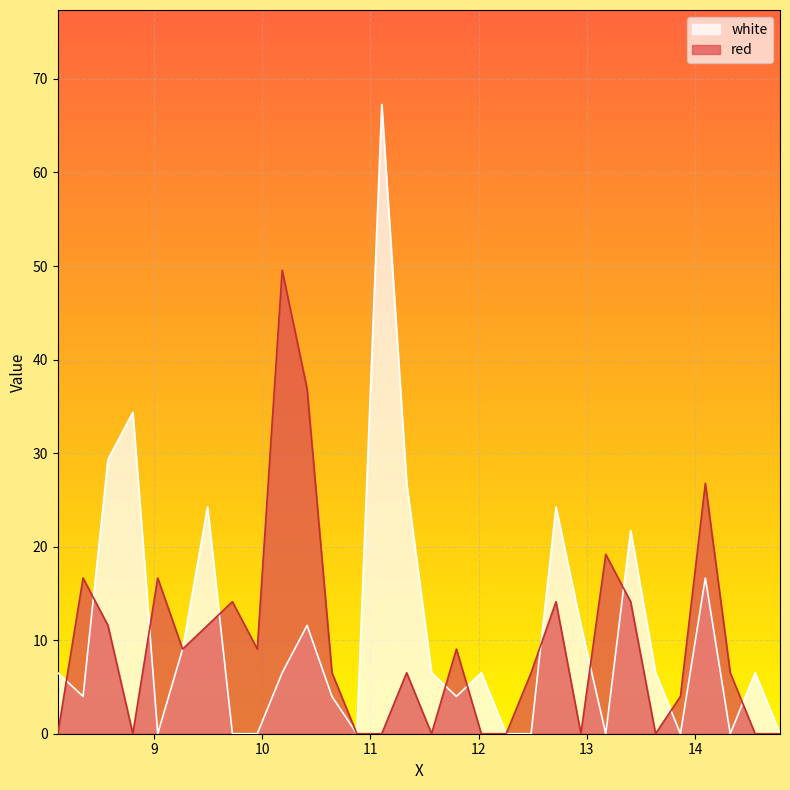

Reading left to right, what are all the values shown in this chart?

white: 8.1115=6.5	8.345=4.0	8.575=29.3	8.805=34.4	9.035=0.0	9.265=9.0	9.495=24.2	9.725=0.0	9.955=0.0	10.185=6.5	10.415=11.6	10.645=4.0	10.875=0.0	11.105=67.3	11.335=26.8	11.565=6.5	11.795=4.0	12.025=6.5	12.255=0.0	12.485=0.0	12.715=24.2	12.945=11.6	13.175=0.0	13.405=21.7	13.635=6.5	13.865=0.0	14.095=16.6	14.325=0.0	14.555=6.5	14.785=0.0
red: 8.1115=0.0	8.345=16.6	8.575=11.6	8.805=0.0	9.035=16.6	9.265=9.0	9.495=11.6	9.725=14.1	9.955=9.0	10.185=49.6	10.415=36.9	10.645=6.5	10.875=0.0	11.105=0.0	11.335=6.5	11.565=0.0	11.795=9.0	12.025=0.0	12.255=0.0	12.485=6.5	12.715=14.1	12.945=0.0	13.175=19.2	13.405=14.1	13.635=0.0	13.865=4.0	14.095=26.8	14.325=6.5	14.555=0.0	14.785=0.0